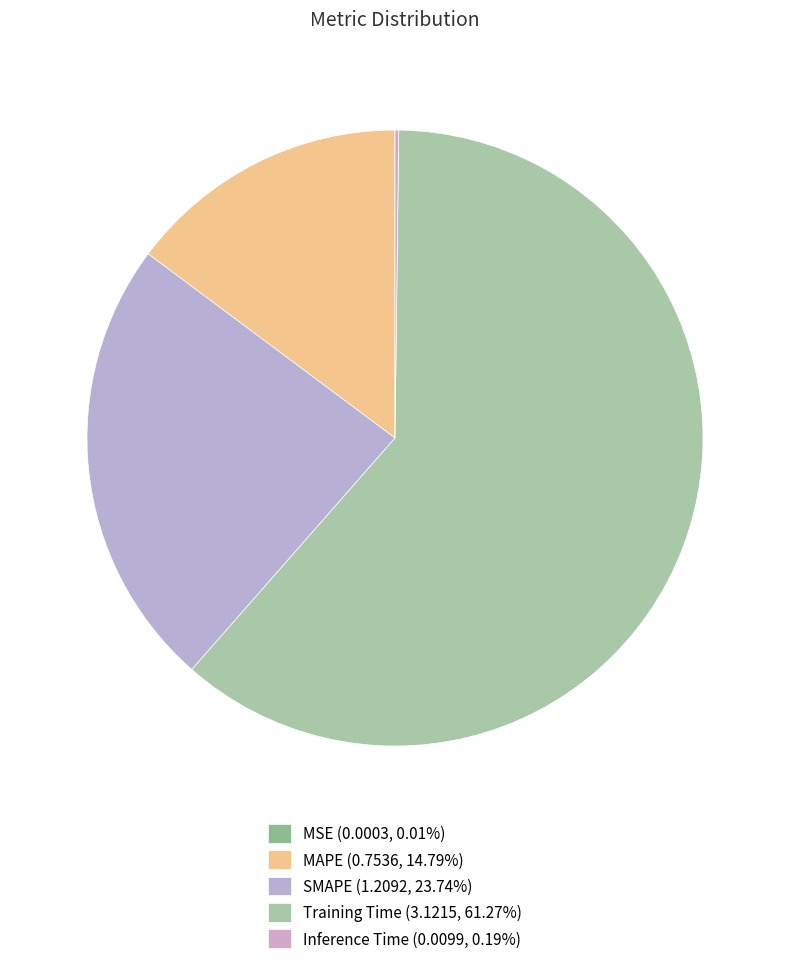

Which slice is the largest?

Training Time